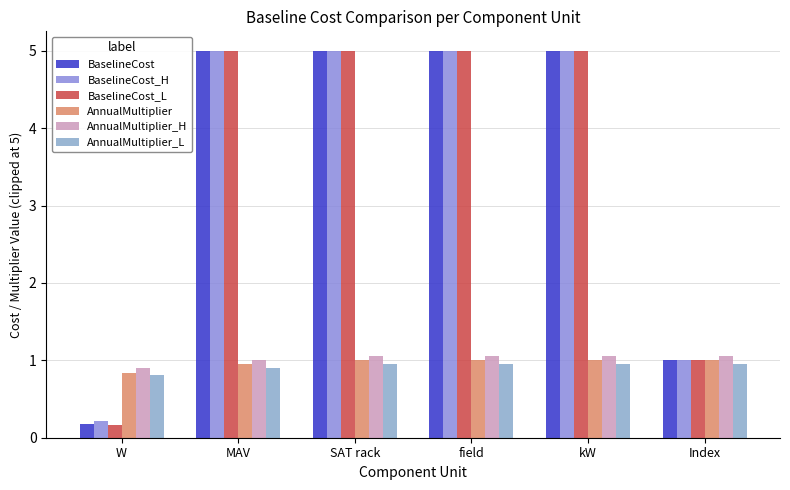

Are the bars grouped side by side (vs. stacked)?

Yes